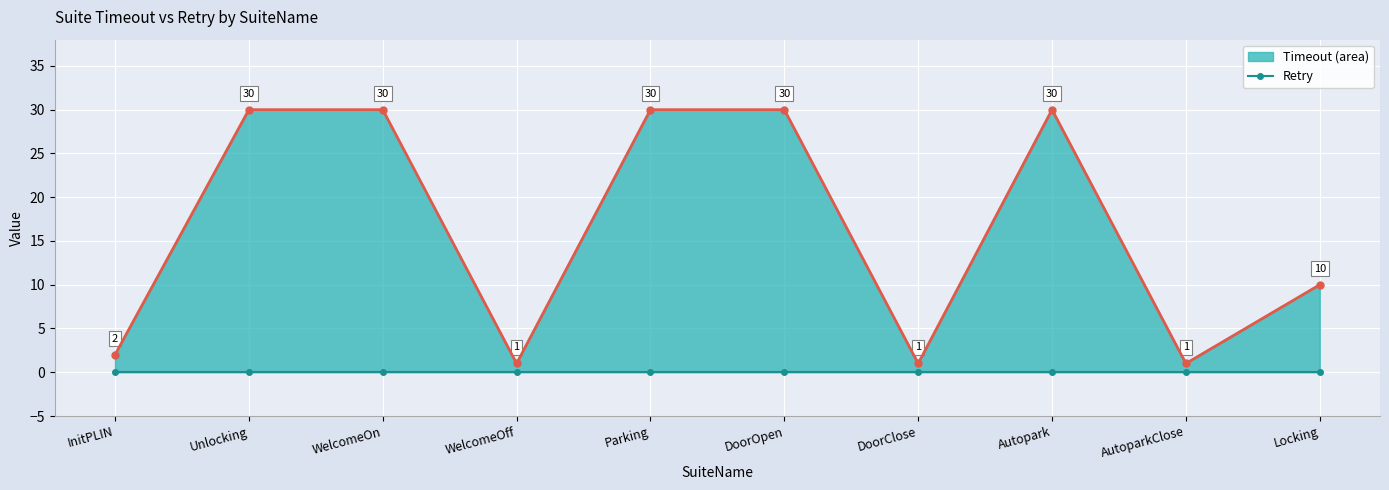

The value of Timeout_line at WelcomeOn is 40. True or false?

False